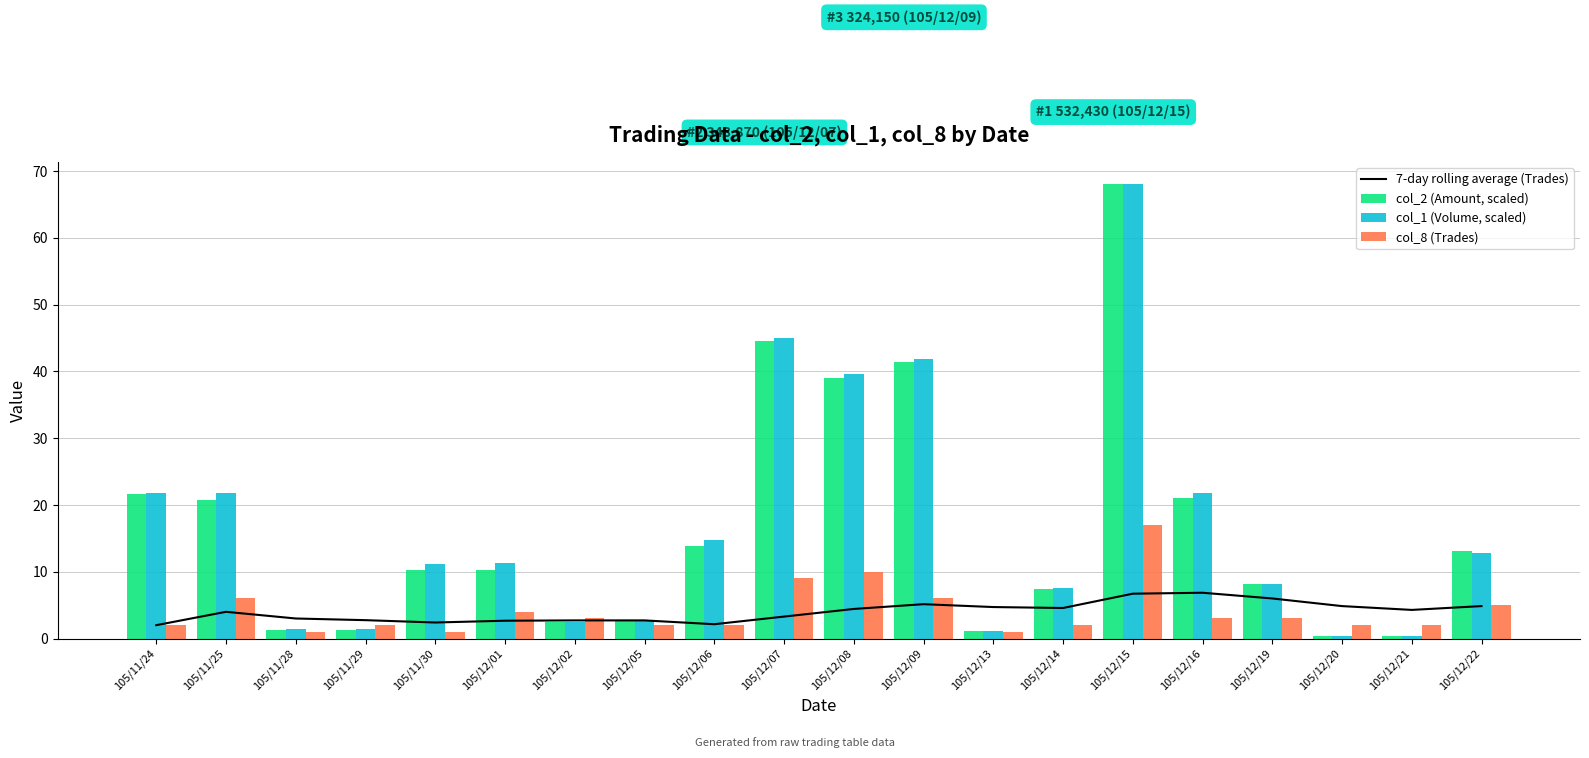

Is the value of 7-day rolling average (Trades) at 105/11/28 greater than the value of col_8 (Trades) at 105/12/06?

Yes